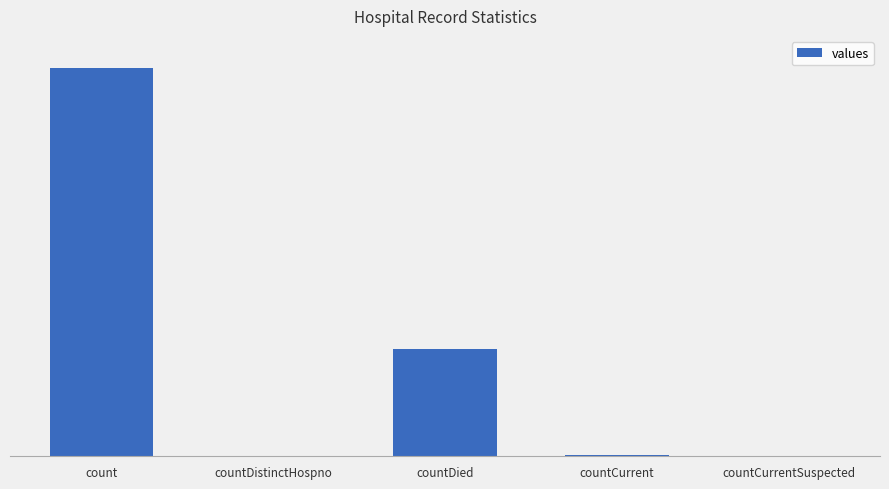

What is the average value?

4975